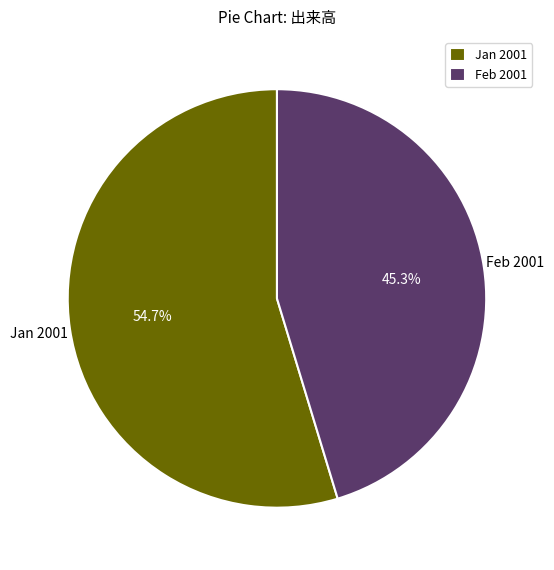

How much of the chart is everything except Jan 2001?

45.3%